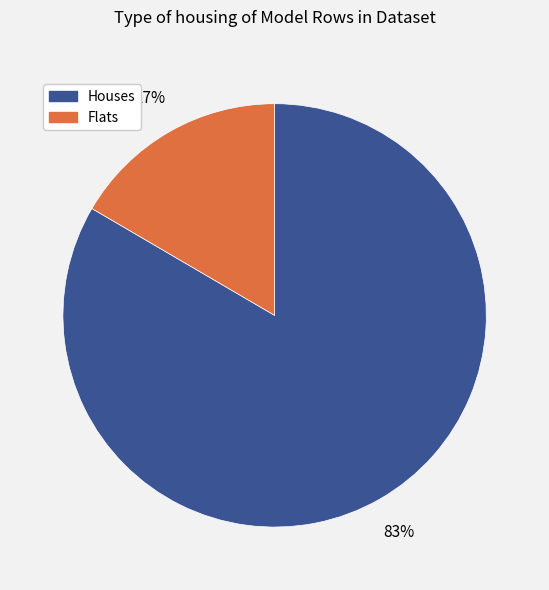

To the nearest percent, what is the average slice percentage?

50%